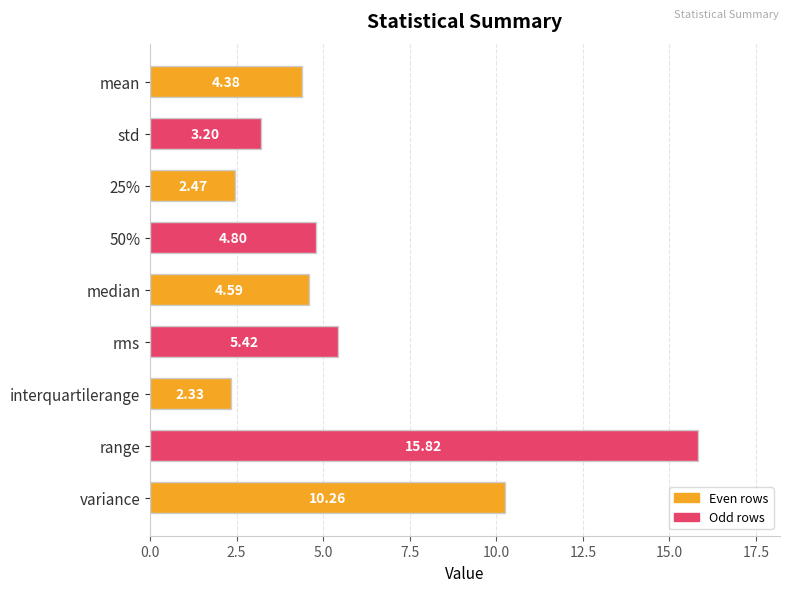

List the labels in order of value, largest first.

range, variance, rms, 50%, median, mean, std, 25%, interquartilerange